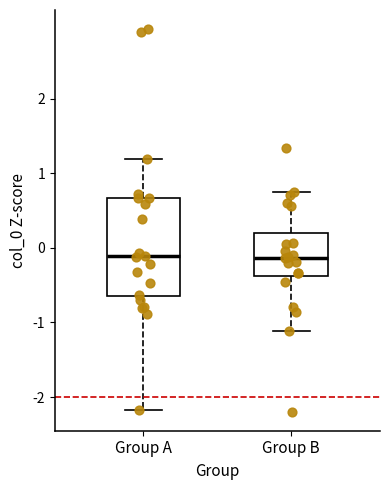

Comparing the boxes themselves (not the whiskers), which one is the tallest?

Group A